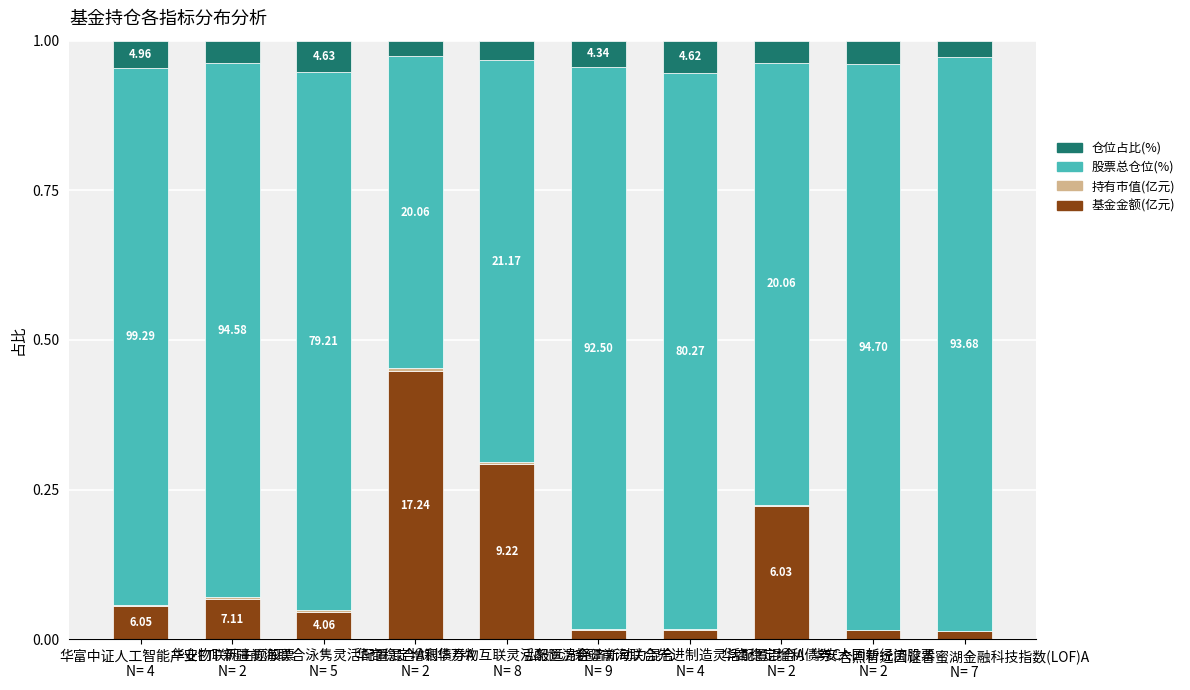

What is the sum of the 仓位占比(%) values at 华富中证人工智能产业ETF
N= 4 and 银华万物互联灵活配置混合
N= 8?

0.1